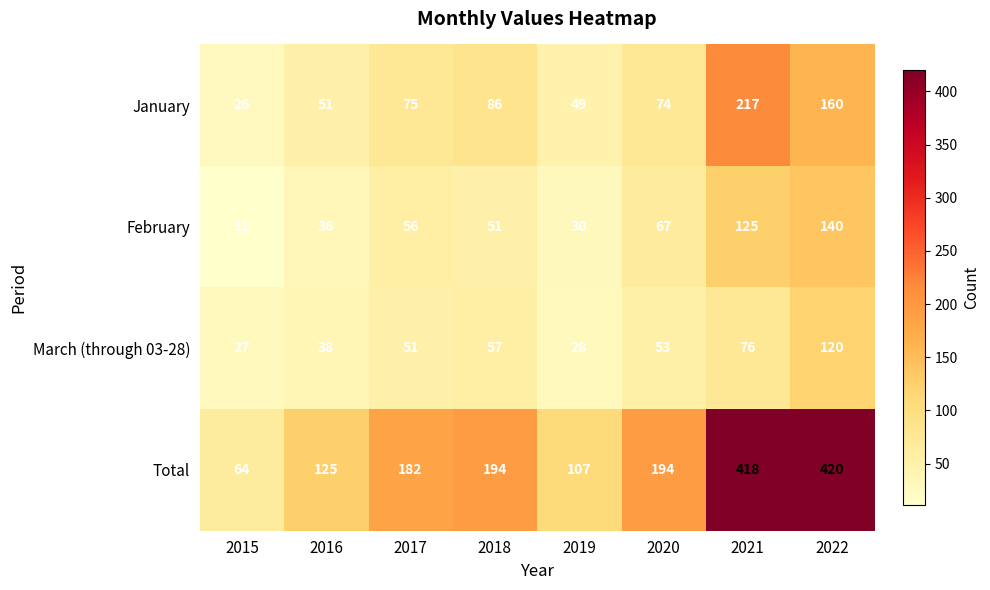

The value of Total at 2018 is 339. True or false?

False